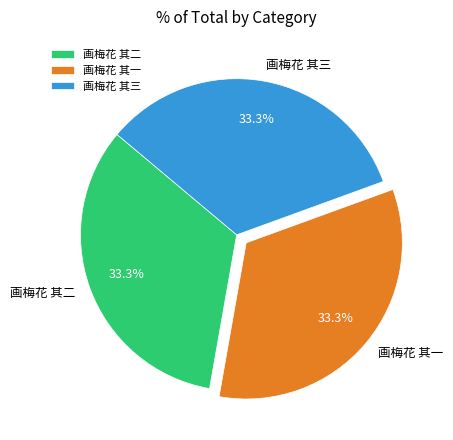

Is it true that 画梅花 其三 is 33% of the pie?

True